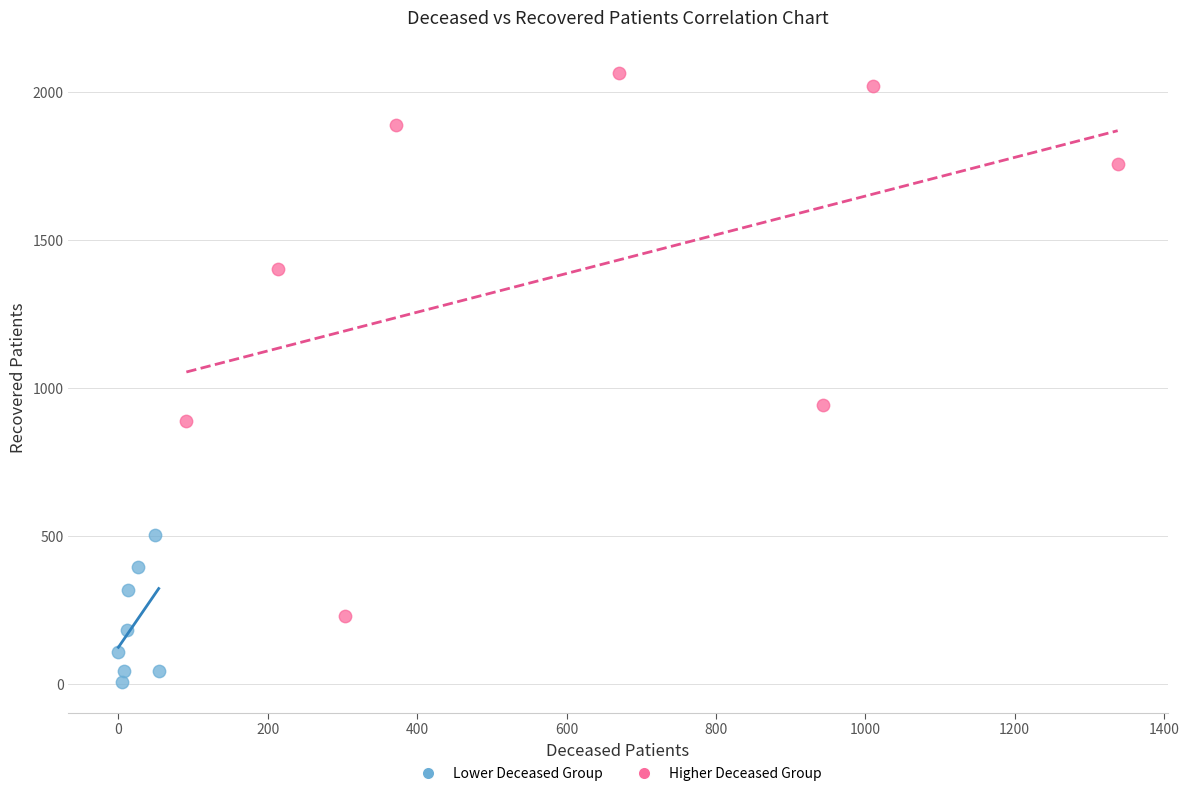

Which series reaches the maximum Y coordinate?

Higher Deceased Group